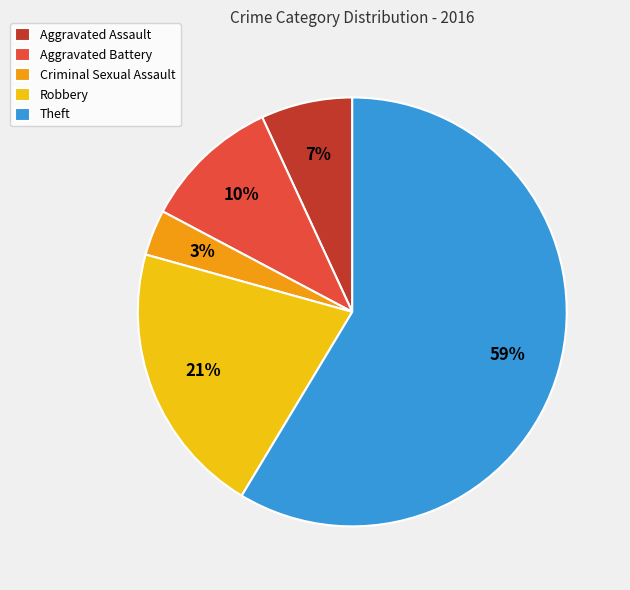

Combined, do Aggravated Battery and Criminal Sexual Assault account for over 50%?

No